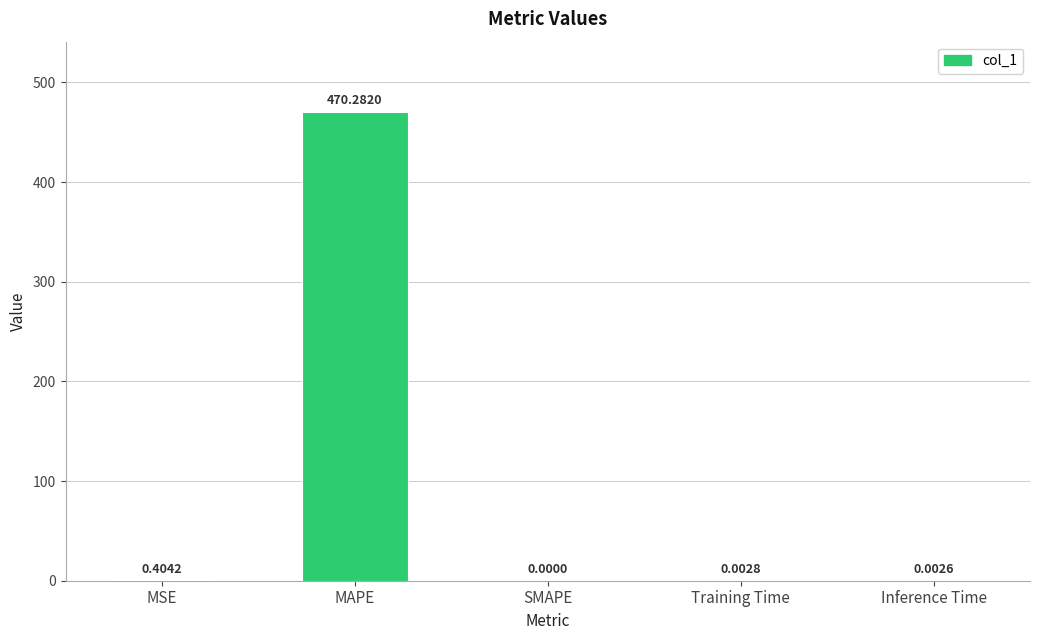

Between MSE and Training Time, which is larger?

MSE